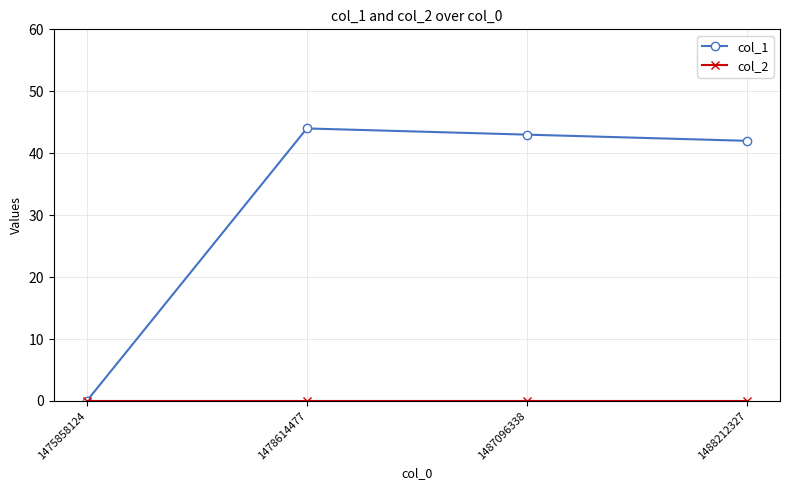

The col_1 series shows 43 at 1487096338. True or false?

True